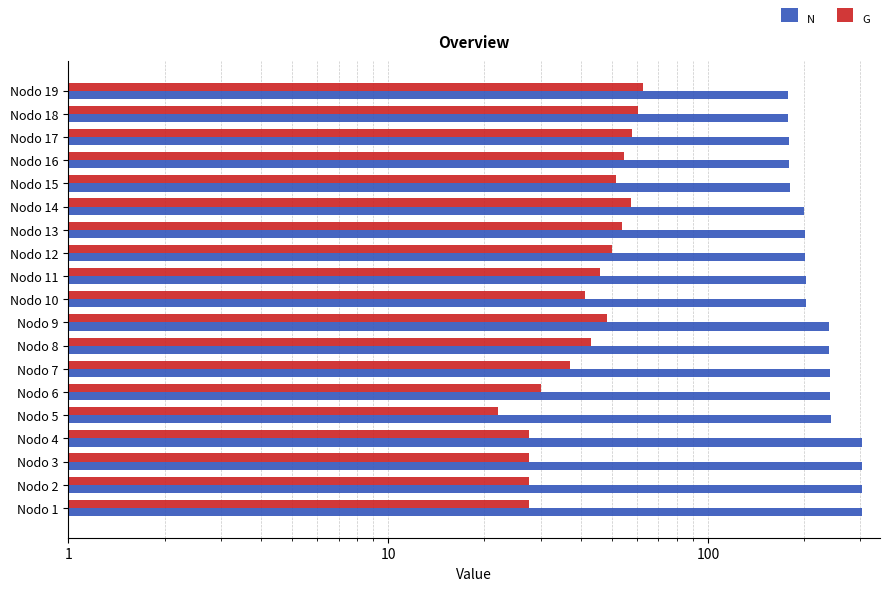

Reading left to right, what are all the values shown in this chart?

N: 302.9	302.9	302.9	302.9	242.3	241.5	240.7	239.8	239.0	203.1	202.4	201.8	201.1	200.4	180.3	179.7	179.1	178.5	177.8
G: 27.6	27.6	27.6	27.6	22.1	30.0	37.0	43.1	48.5	41.2	46.0	50.2	54.0	57.4	51.7	54.9	57.8	60.4	62.8